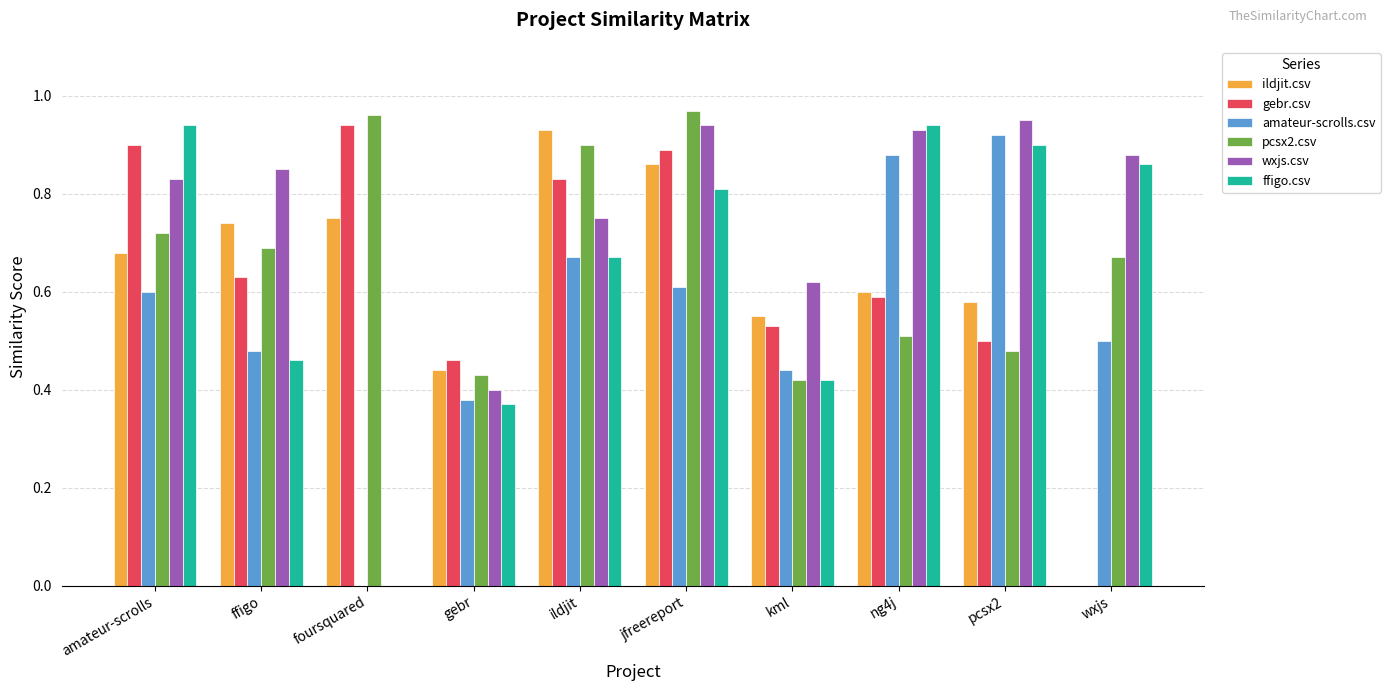

What is the sum of all ffigo.csv values?

6.4